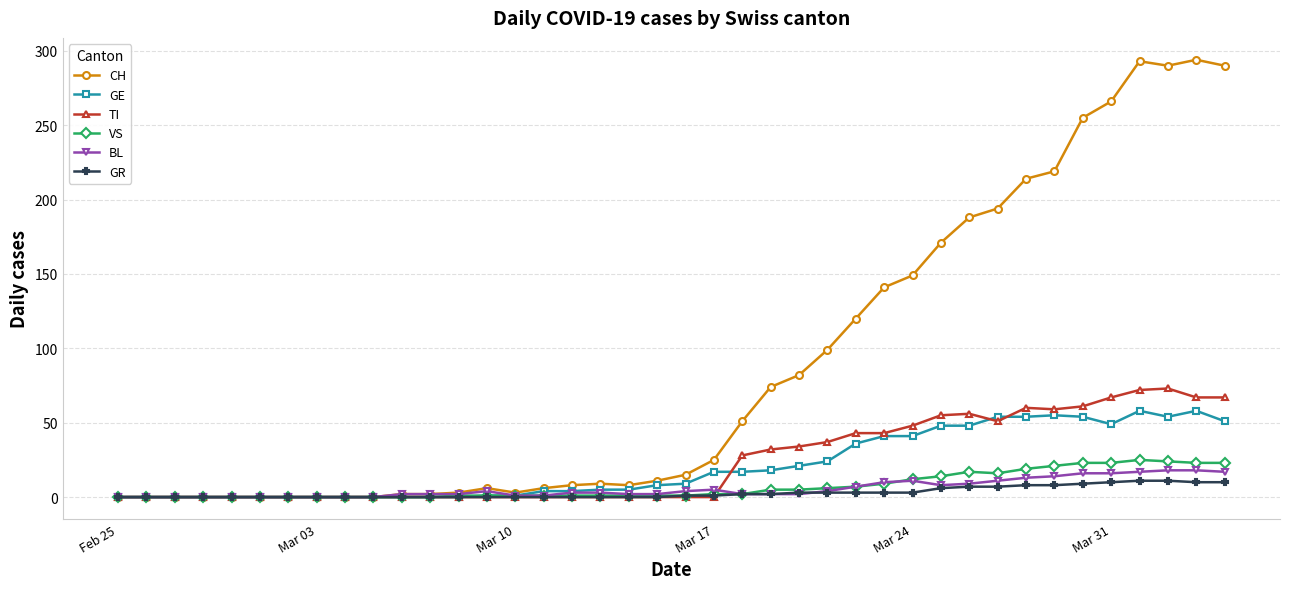

True or false: VS has more than 0 points higher than both neighbors.

True